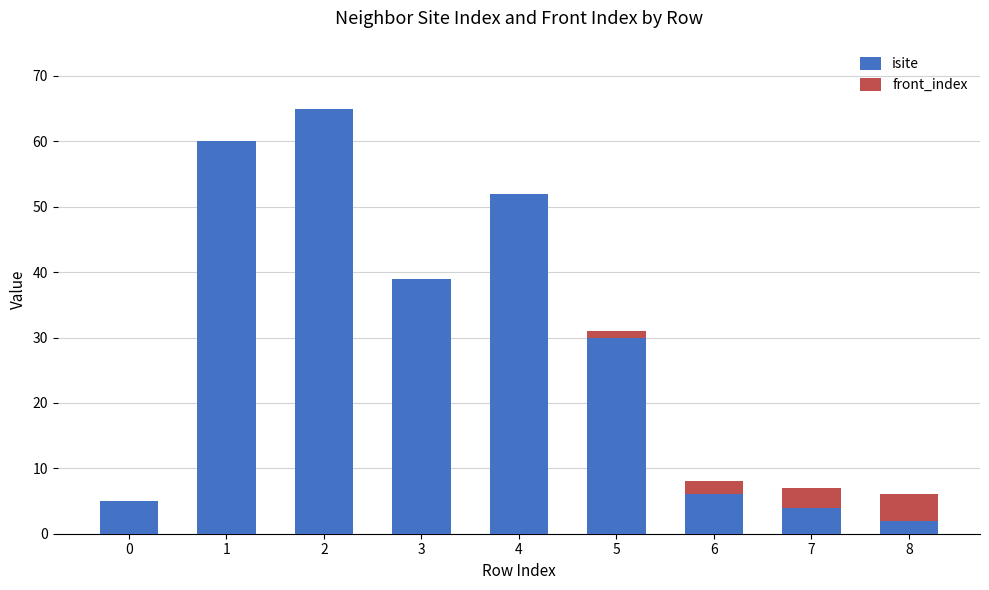

Where is isite nearest to the value 33?

5